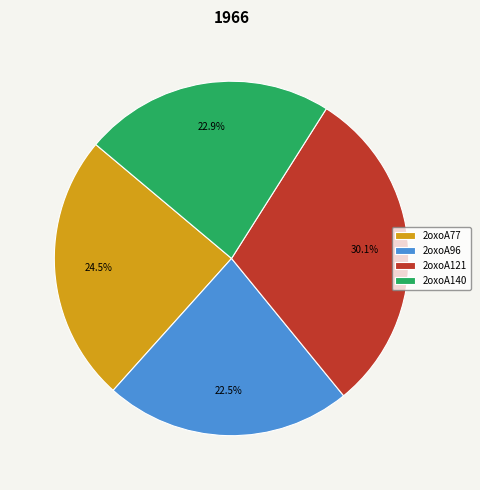

True or false: 2oxoA77 accounts for 36% of the total.

False